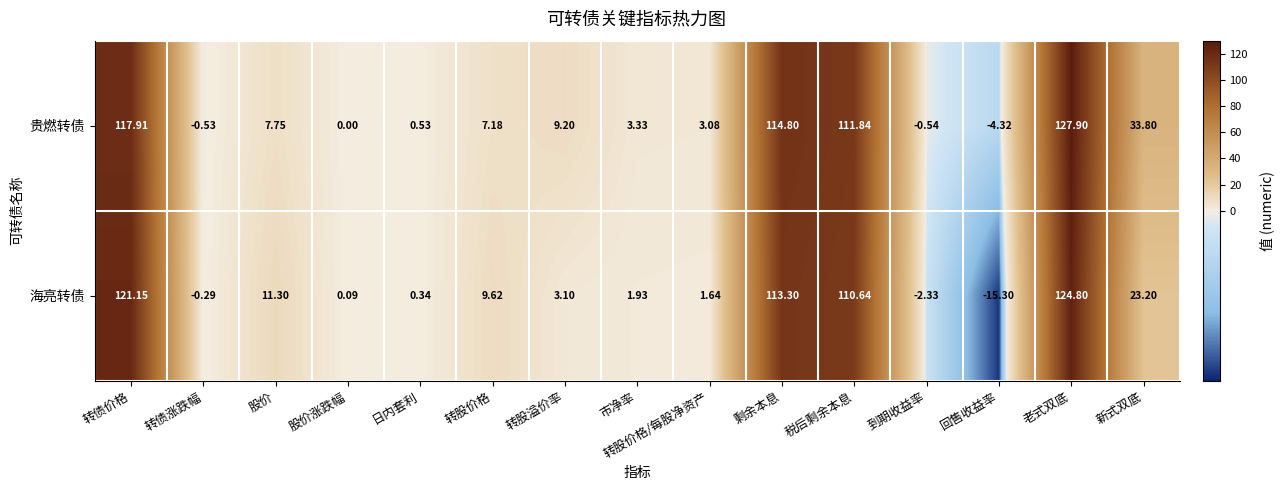

What is the spread (max minus min) of values at 市净率?

1.4